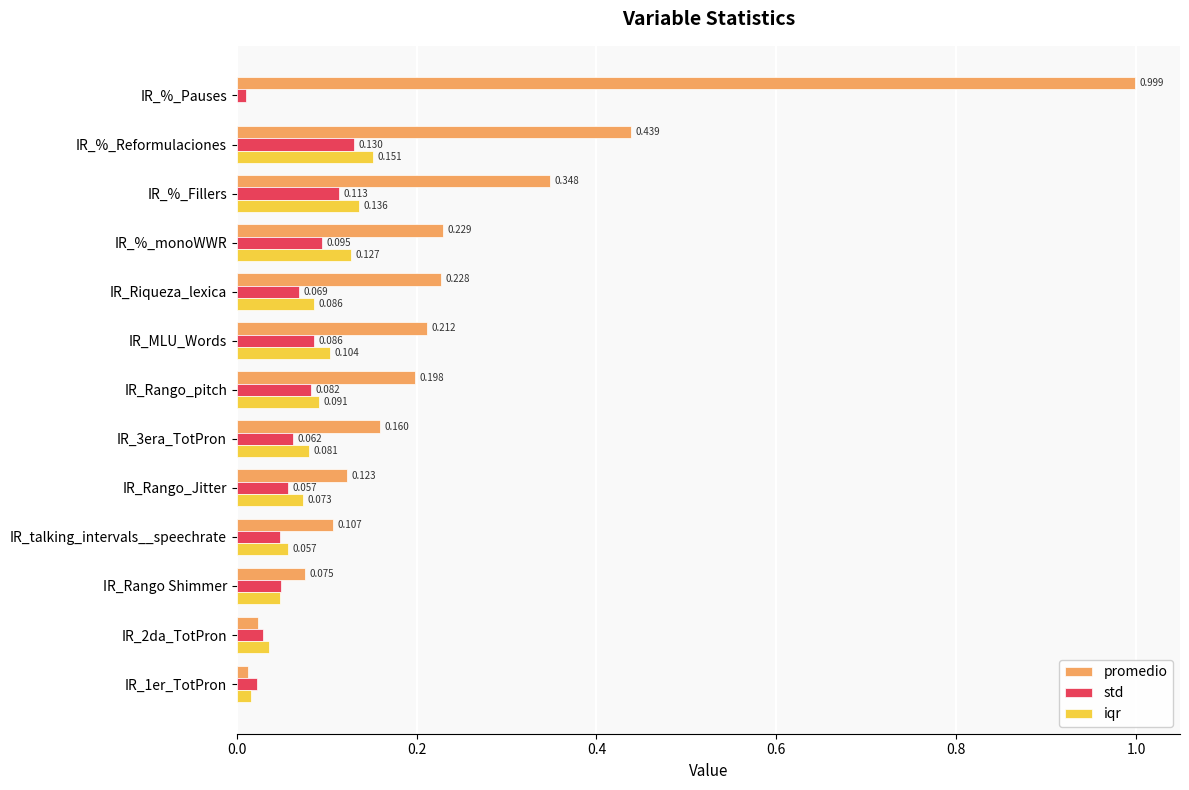

At which label is std closest to 0?

IR_%_Pauses